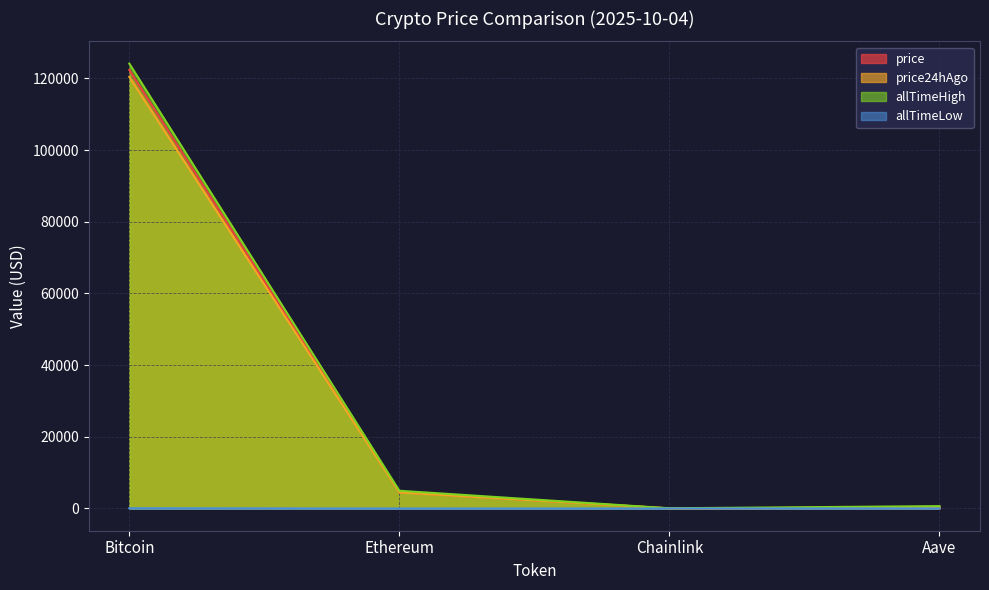

What is the lowest value of the allTimeHigh series?

52.7